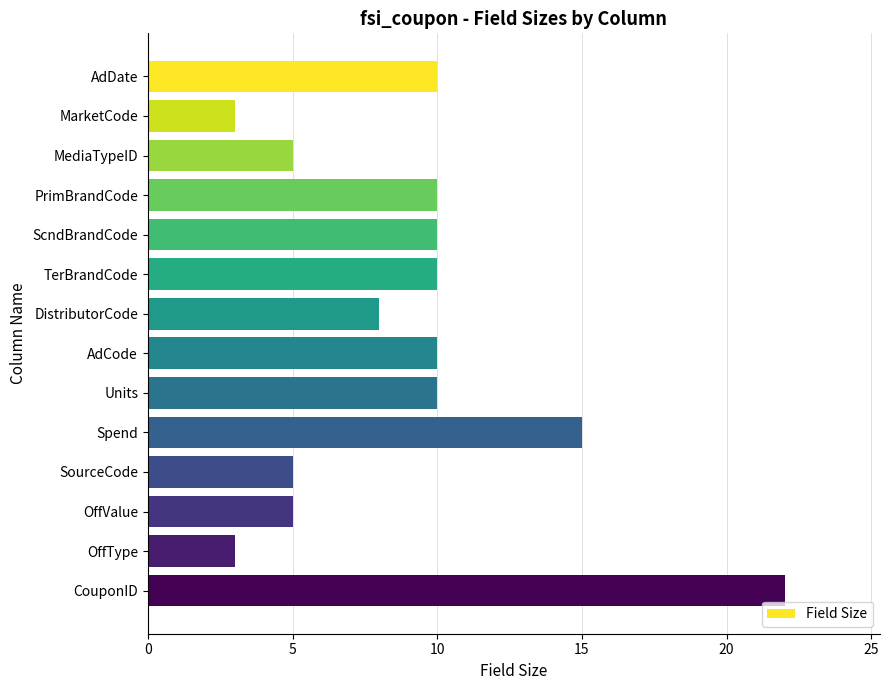

Reading bottom to top, transcribe all the data shown in this chart.

22	3	5	5	15	10	10	8	10	10	10	5	3	10